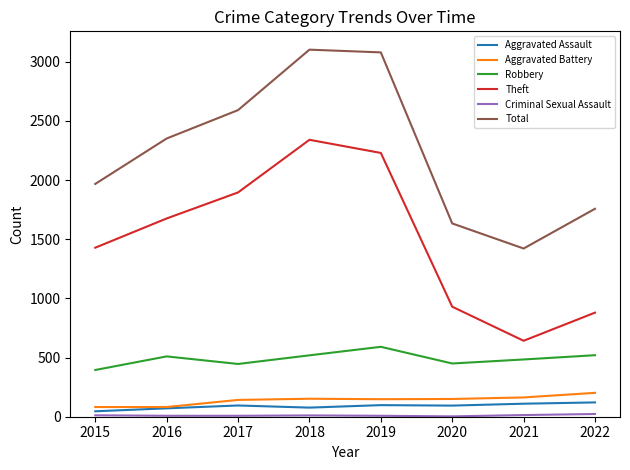

True or false: Aggravated Battery and Total cross at least once.

False